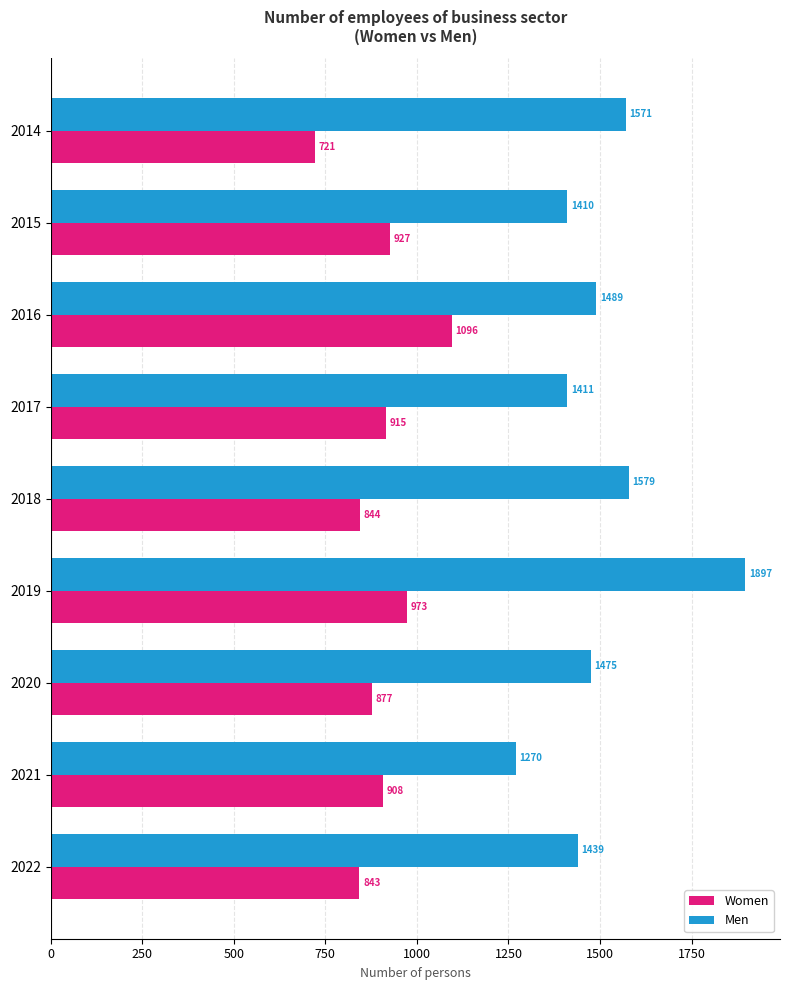

How many values in the Women series exceed 907?

5